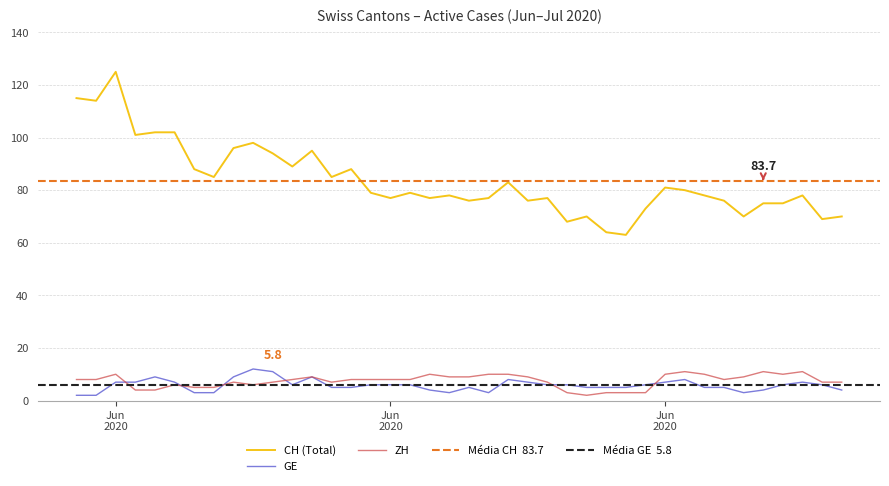

What are all the series names shown in the legend?

CH, GE, ZH